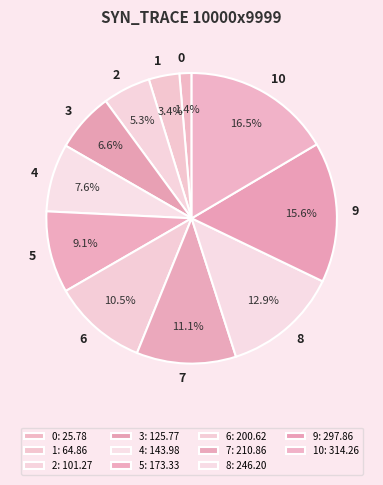

Which category has the biggest portion of the pie?

10